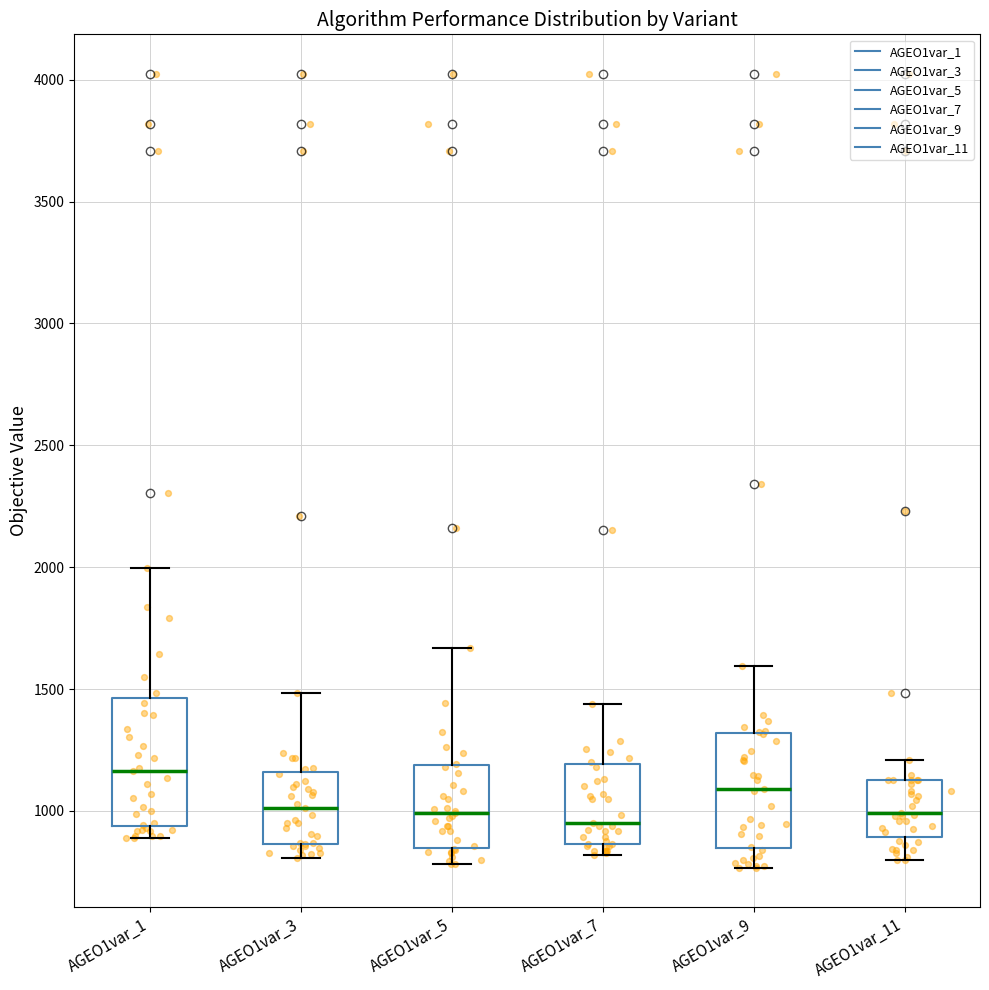

Comparing the boxes themselves (not the whiskers), which one is the tallest?

AGEO1var_1